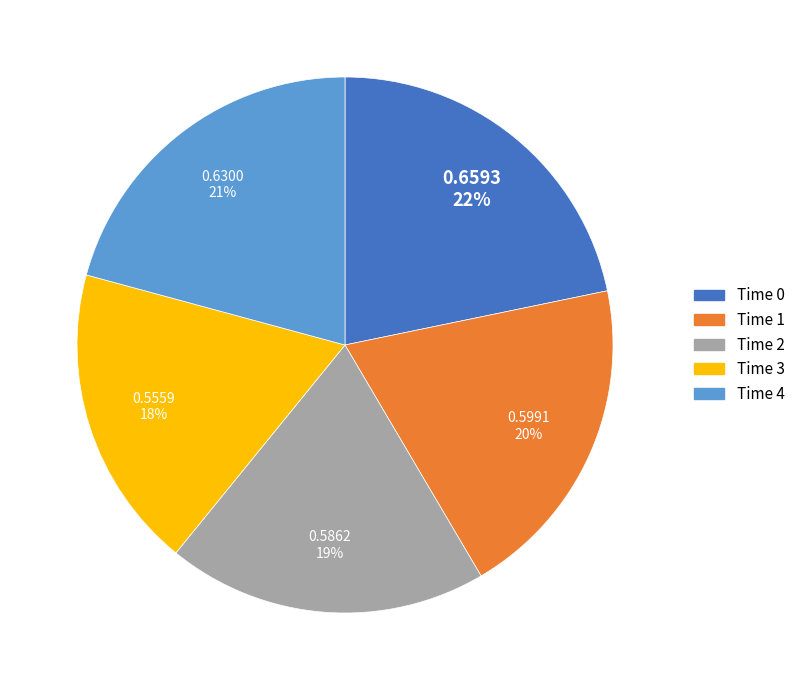

To the nearest percent, what is the average slice percentage?

20%